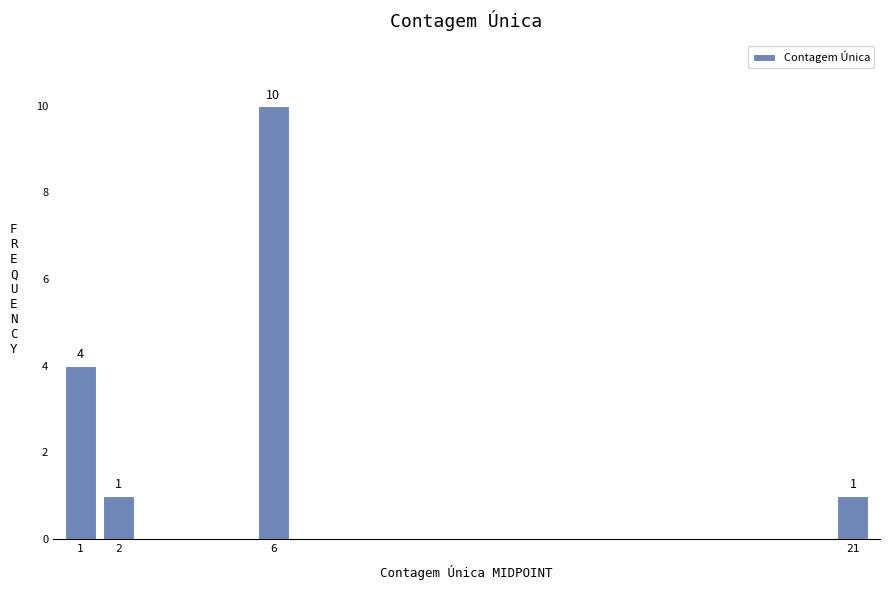

Reading left to right, extract all data points from this chart.

1=4	2=1	6=10	21=1